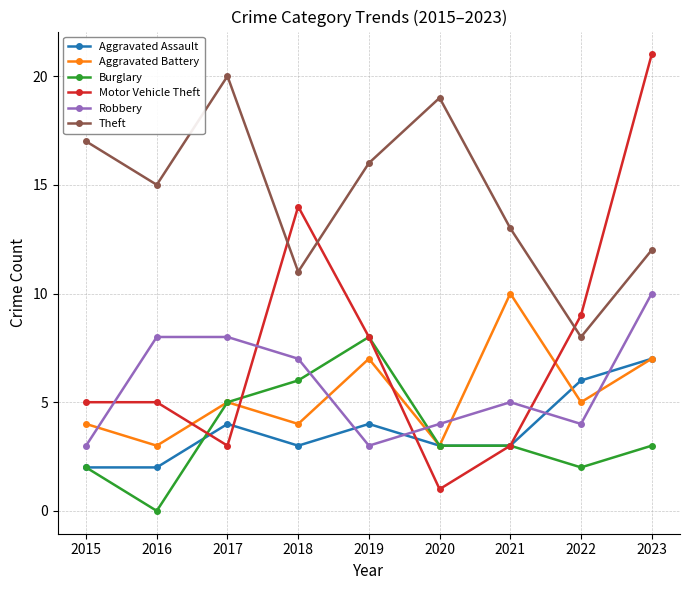

What value does the Motor Vehicle Theft series have at 2017?

3